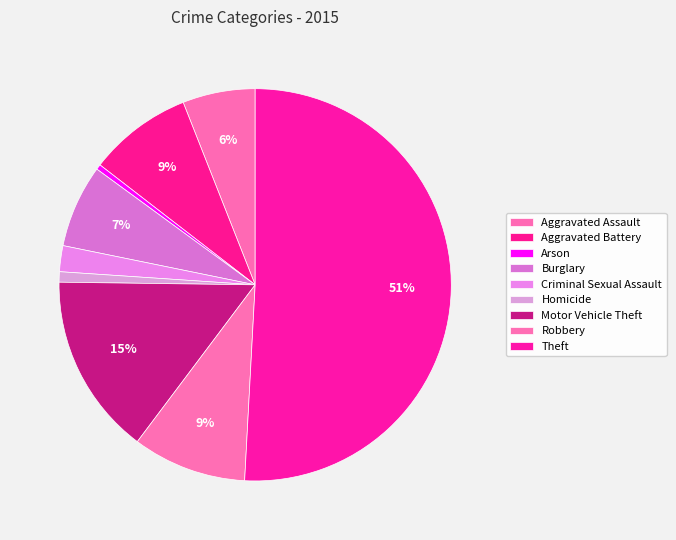

Which slice is the largest?

Theft